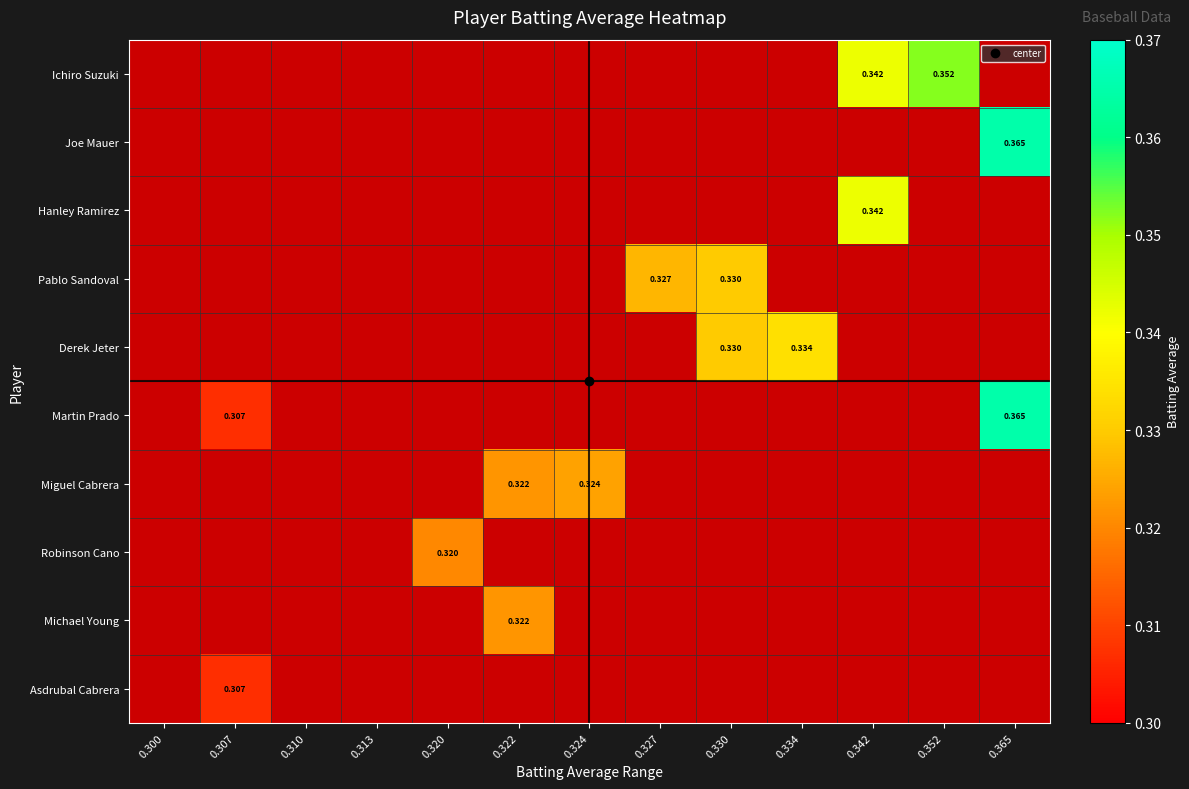

True or false: Pablo Sandoval has a value of 0.1 at 0.327.

False